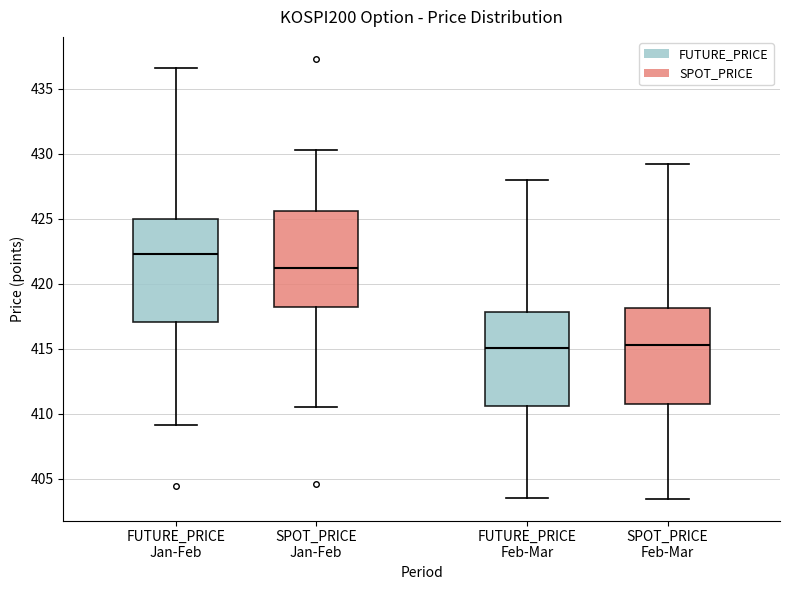

Where does the median line of the box for FUTURE_PRICE Feb-Mar sit on the y-axis? The values are not printed on the chart, so give them approximately, as read against the axis.

415.0